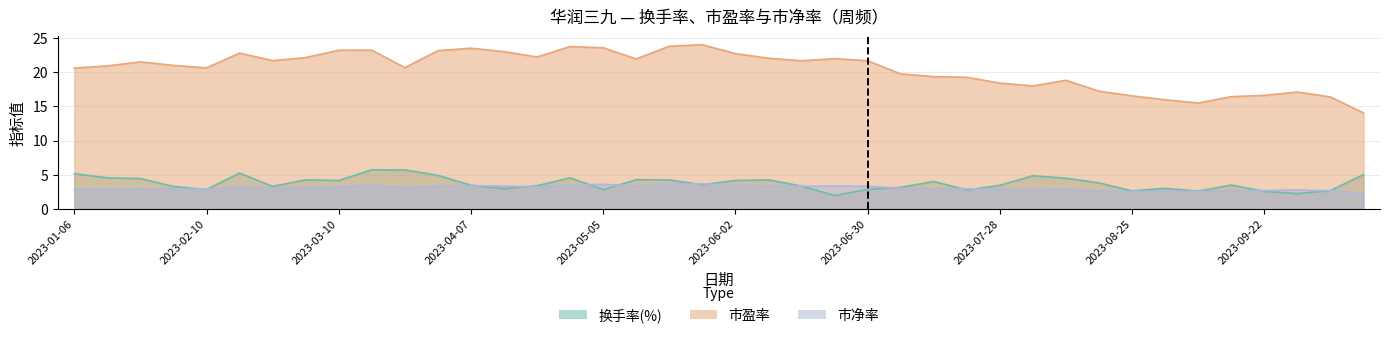

True or false: 市净率 has more than 1 interior local peaks.

True